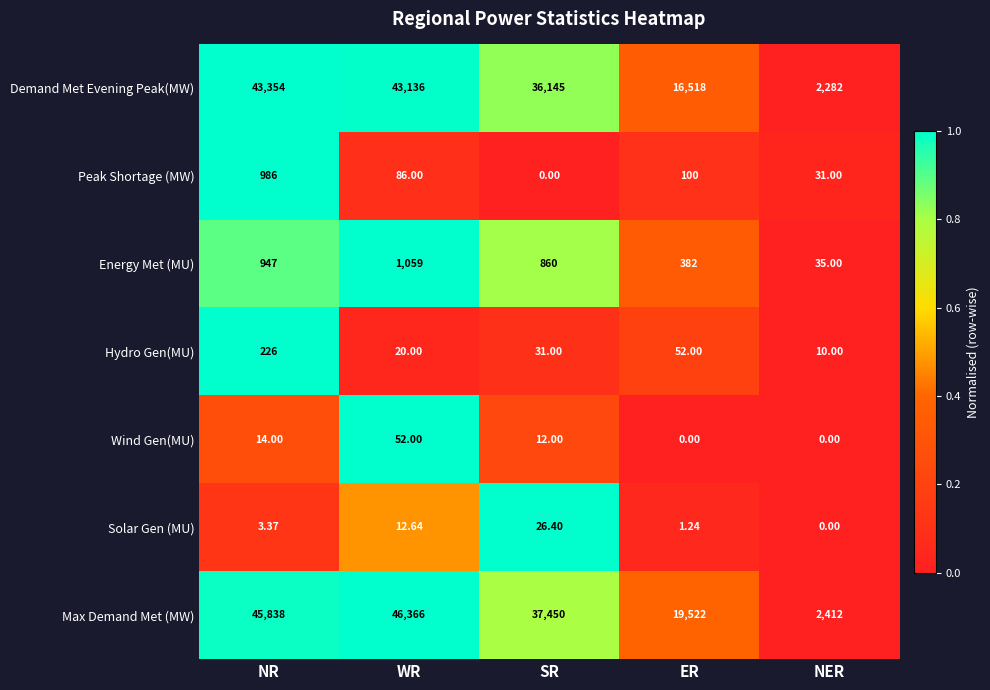

Which category has the lowest value in the Demand Met Evening Peak(MW) series?

NER